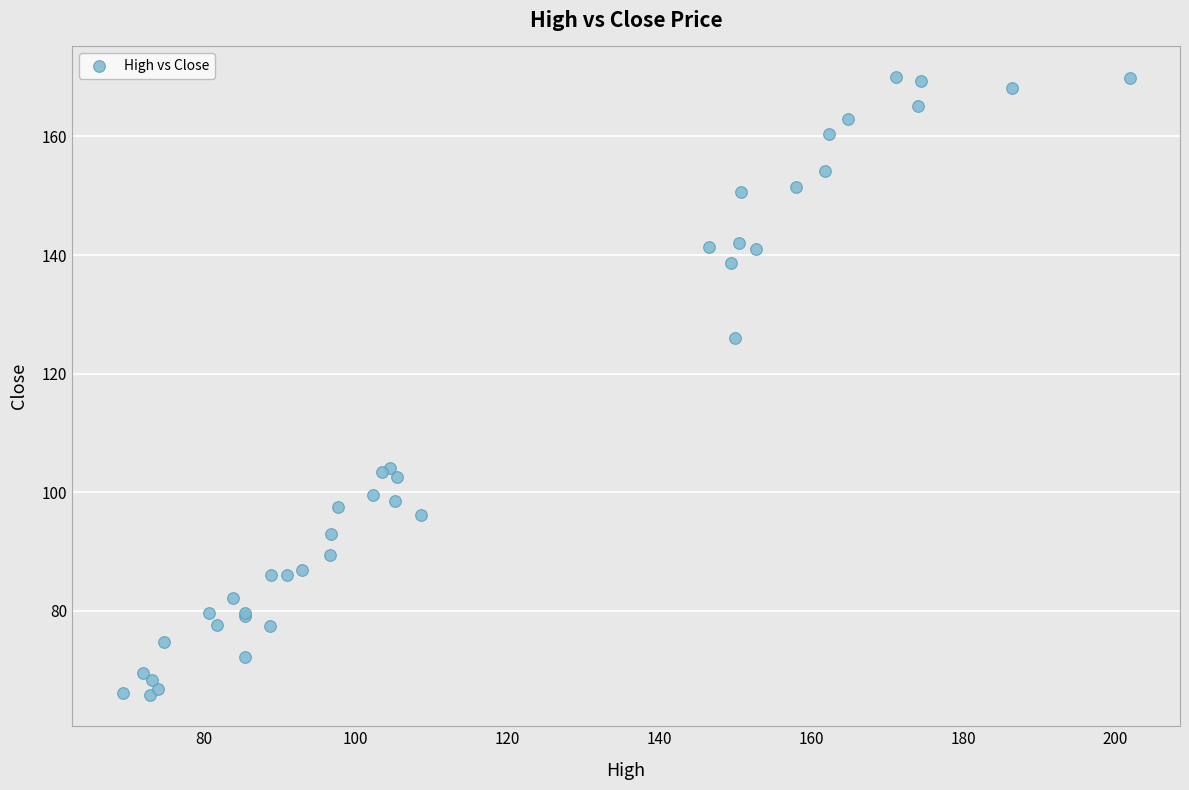

What Y value in the scatter plot is closest to 117?

126.0